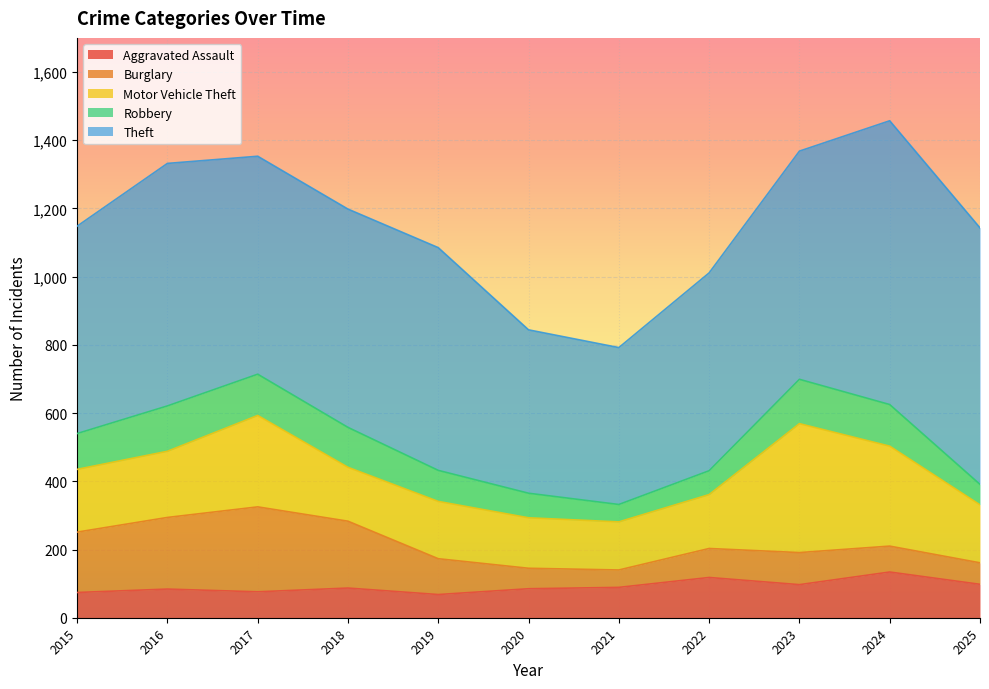

True or false: Motor Vehicle Theft and Aggravated Assault intersect in this chart.

False